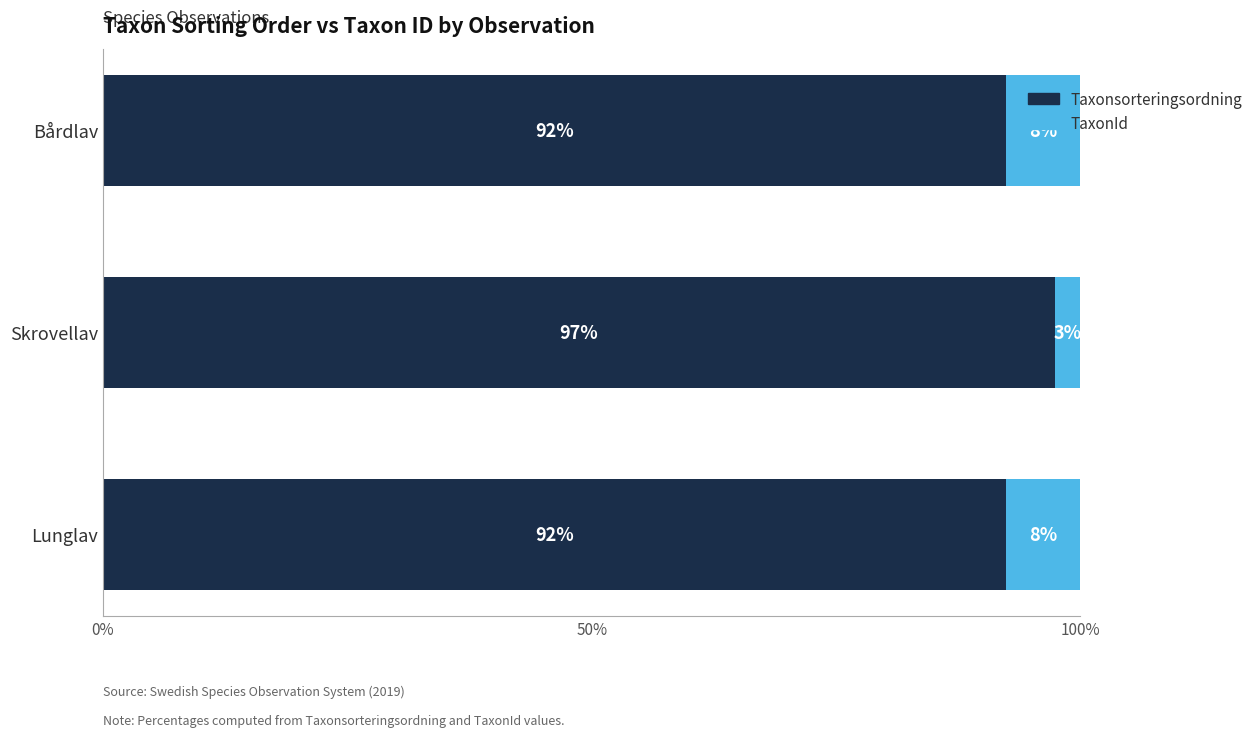

What is the total value across all series at Lunglav?

100.0